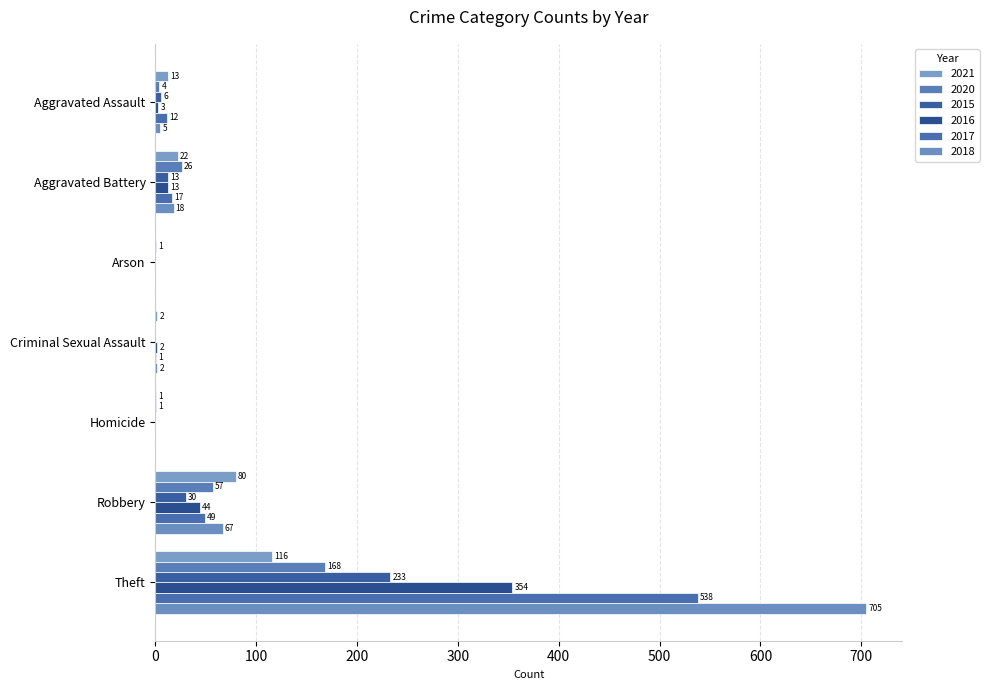

What is the total value across all series at Homicide?

2